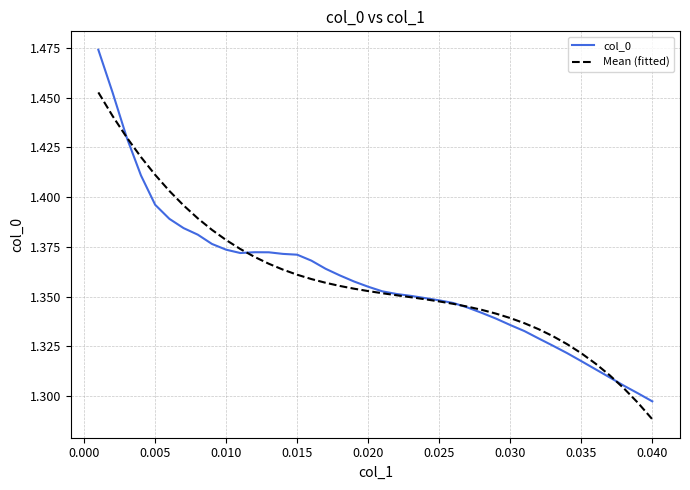

List the series in order of their peak value, highest first.

col_0, Mean (fitted)